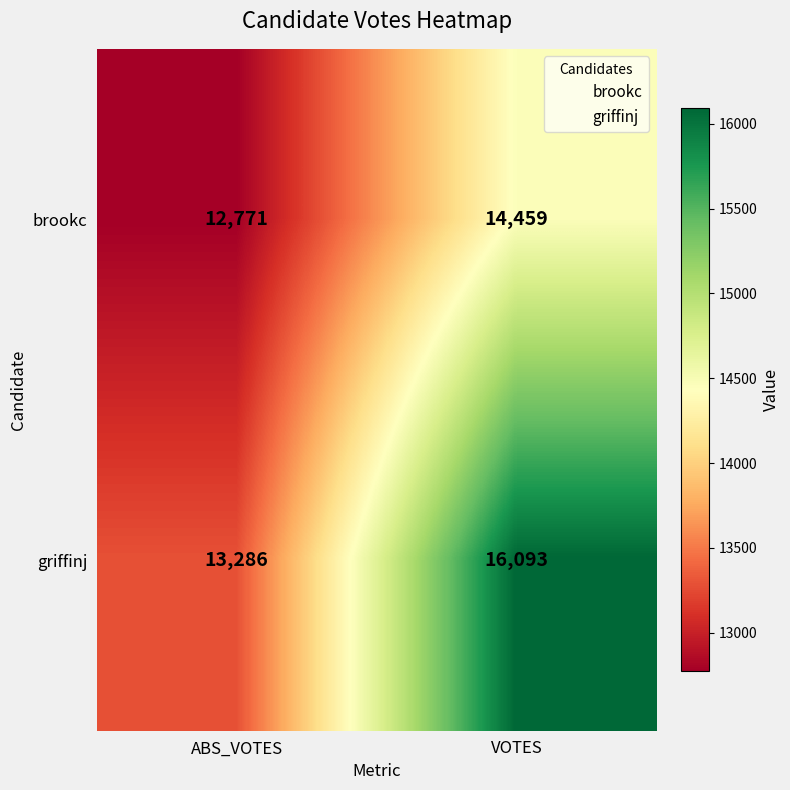

Reading left to right, list all the values displayed in this chart.

brookc: 12771	14459
griffinj: 13286	16093